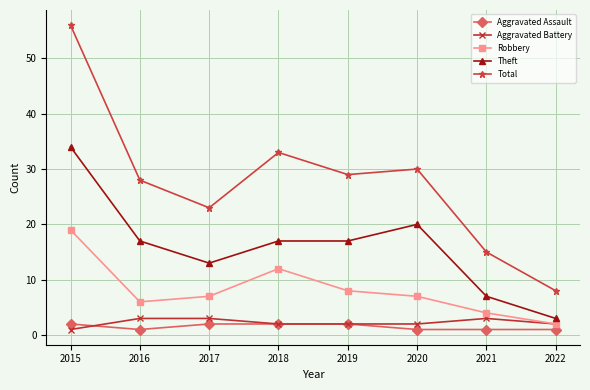

List the series in order of their peak value, highest first.

Total, Theft, Robbery, Aggravated Battery, Aggravated Assault